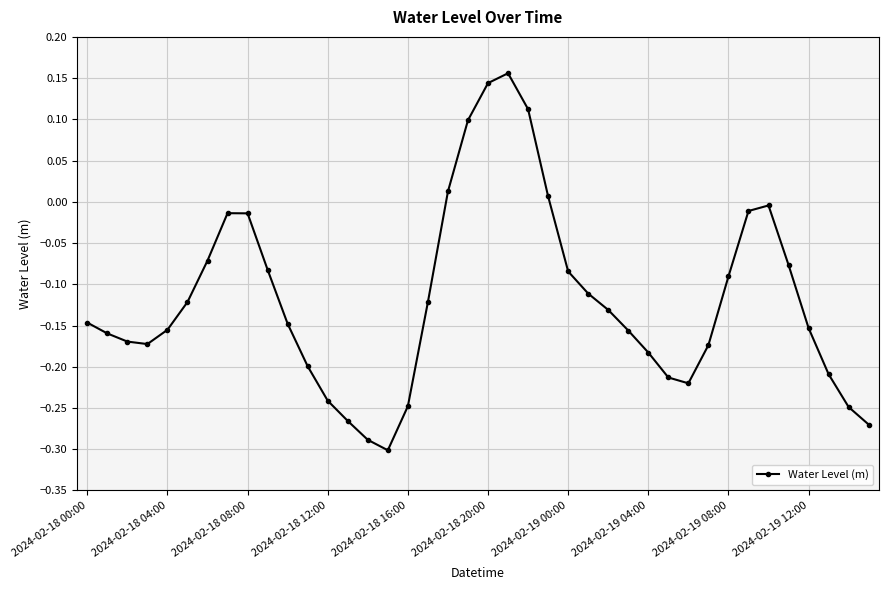

What is the sum of all values?

-4.7